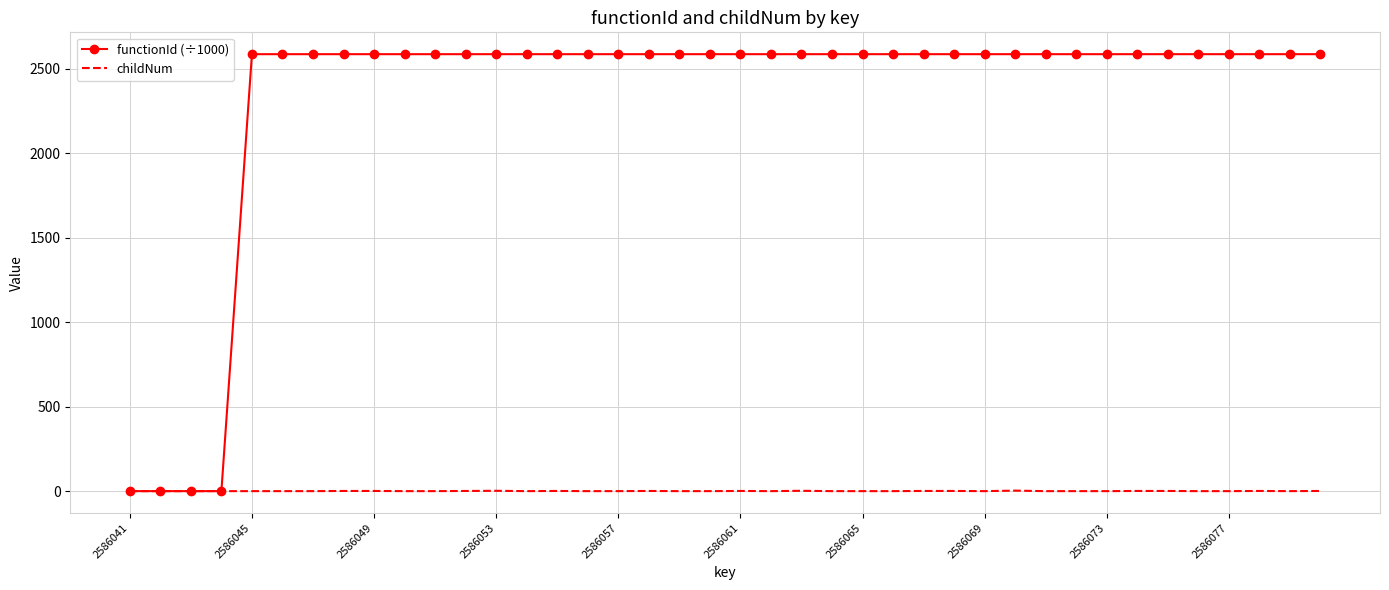

Rank the series by their average value, from highest to lowest.

functionId (÷1000), childNum